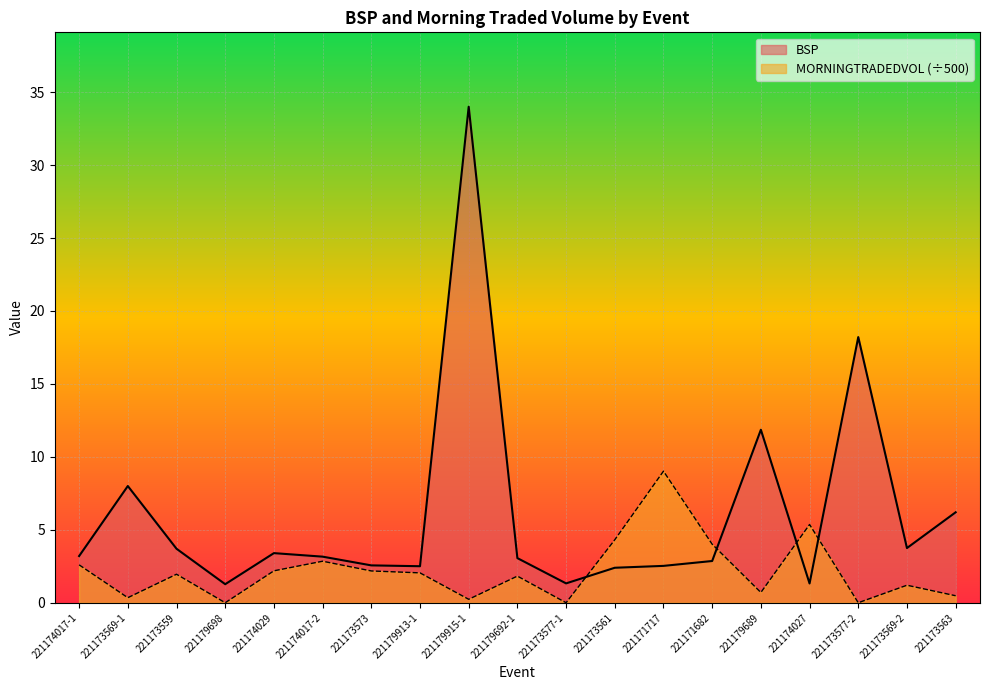

Reading right to left, list all the values displayed in this chart.

BSP: 6.2	3.7	18.2	1.3	11.9	2.9	2.5	2.4	1.3	3.1	34.0	2.5	2.6	3.2	3.4	1.3	3.7	8.0	3.2
MORNINGTRADEDVOL: 0.5	1.2	0.0	5.4	0.7	4.0	9.0	4.3	0.0	1.8	0.2	2.0	2.2	2.8	2.2	0.0	2.0	0.3	2.6